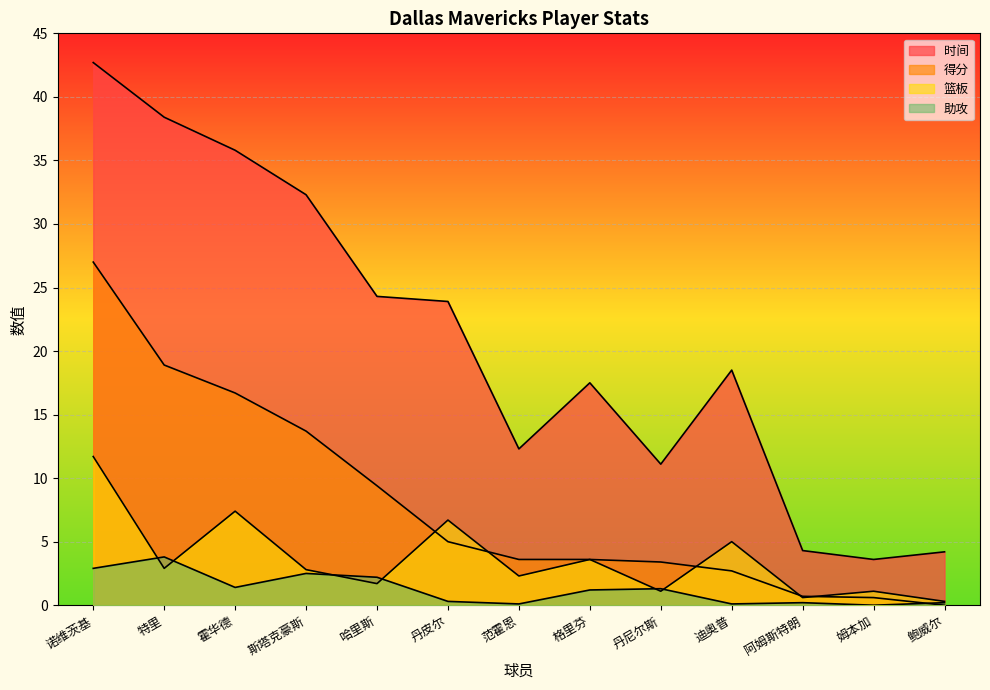

True or false: 助攻 and 时间 cross at least once.

False